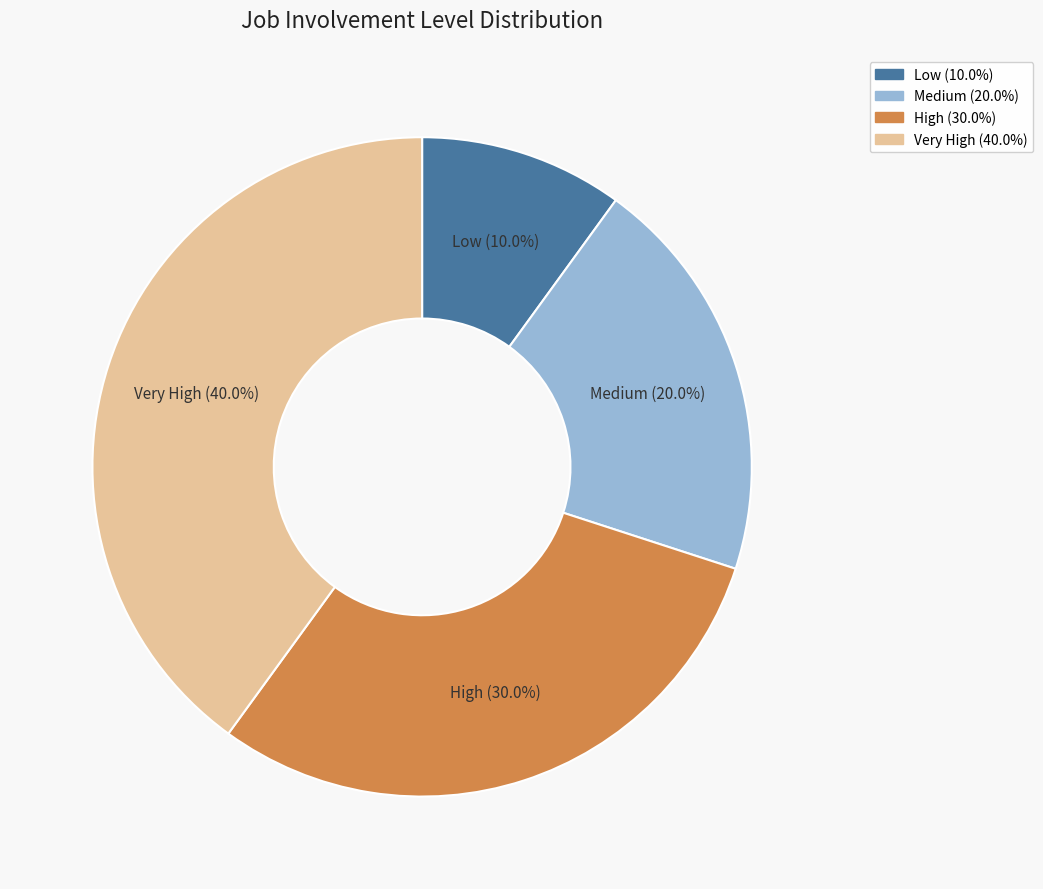

What is the ratio of the value at Medium to the value at High?

0.7